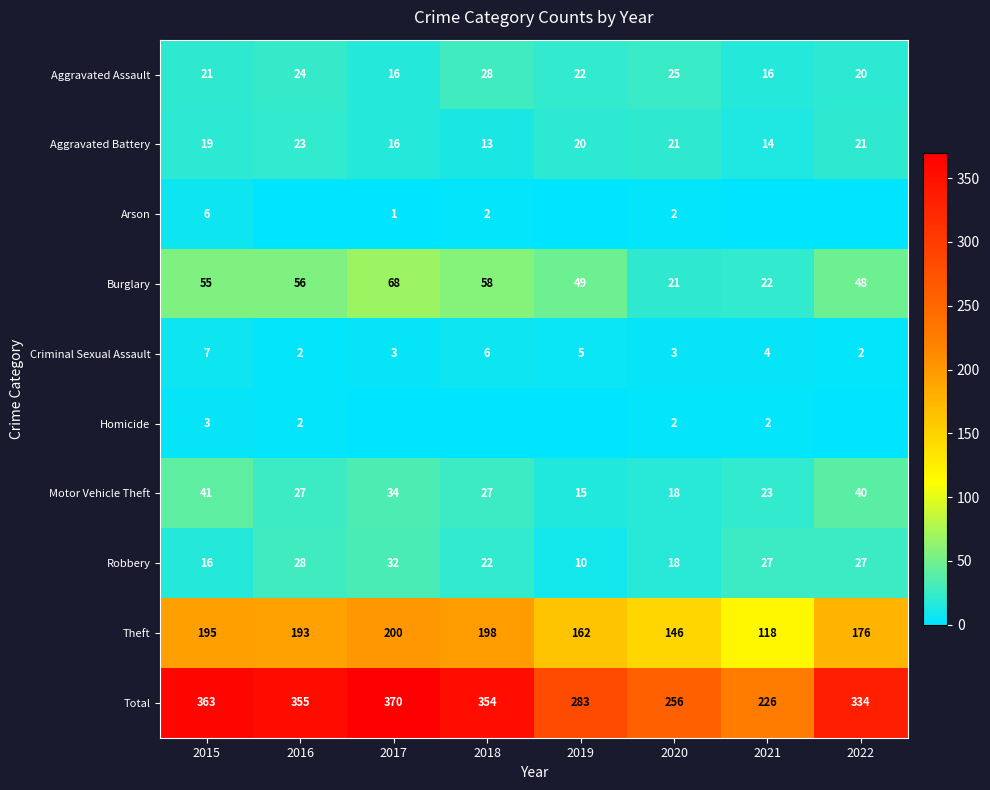

The value of Motor Vehicle Theft at 2020 is 7. True or false?

False